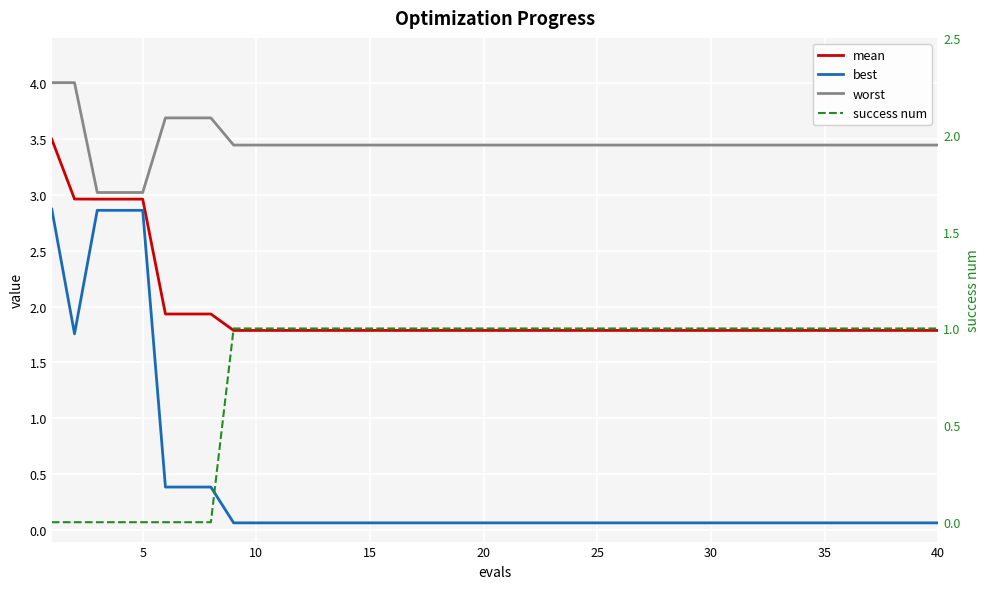

Reading left to right, what are all the values shown in this chart?

mean: 3.5	3.0	3.0	3.0	3.0	1.9	1.9	1.9	1.8	1.8	1.8	1.8	1.8	1.8	1.8	1.8	1.8	1.8	1.8	1.8	1.8	1.8	1.8	1.8	1.8	1.8	1.8	1.8	1.8	1.8	1.8	1.8	1.8	1.8	1.8	1.8	1.8	1.8	1.8	1.8
best: 2.9	1.8	2.9	2.9	2.9	0.4	0.4	0.4	0.1	0.1	0.1	0.1	0.1	0.1	0.1	0.1	0.1	0.1	0.1	0.1	0.1	0.1	0.1	0.1	0.1	0.1	0.1	0.1	0.1	0.1	0.1	0.1	0.1	0.1	0.1	0.1	0.1	0.1	0.1	0.1
worst: 4.0	4.0	3.0	3.0	3.0	3.7	3.7	3.7	3.4	3.4	3.4	3.4	3.4	3.4	3.4	3.4	3.4	3.4	3.4	3.4	3.4	3.4	3.4	3.4	3.4	3.4	3.4	3.4	3.4	3.4	3.4	3.4	3.4	3.4	3.4	3.4	3.4	3.4	3.4	3.4
success num: 0.0	0.0	0.0	0.0	0.0	0.0	0.0	0.0	1.0	1.0	1.0	1.0	1.0	1.0	1.0	1.0	1.0	1.0	1.0	1.0	1.0	1.0	1.0	1.0	1.0	1.0	1.0	1.0	1.0	1.0	1.0	1.0	1.0	1.0	1.0	1.0	1.0	1.0	1.0	1.0